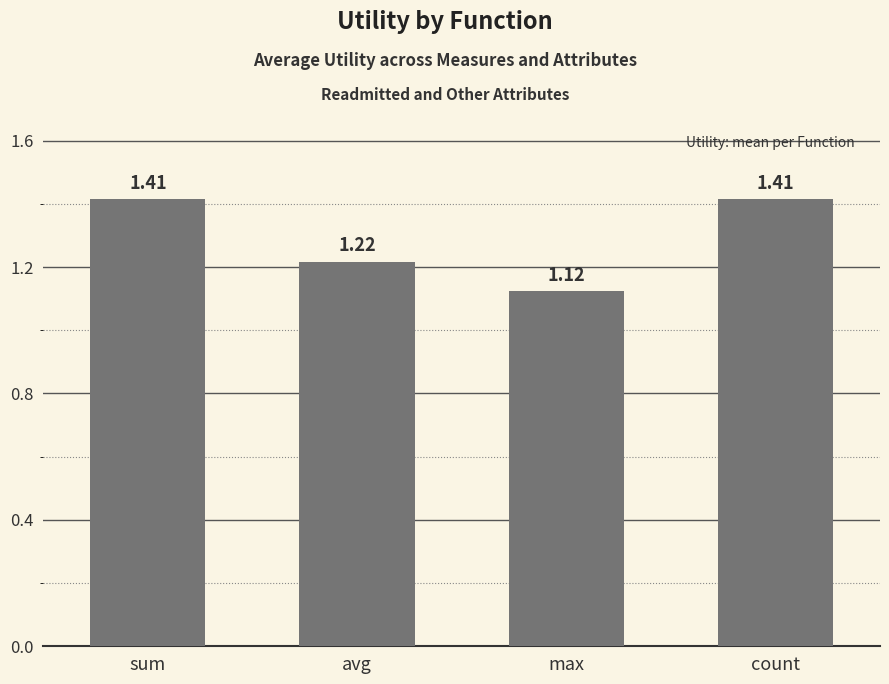

Does the chart contain stacked bars?

No